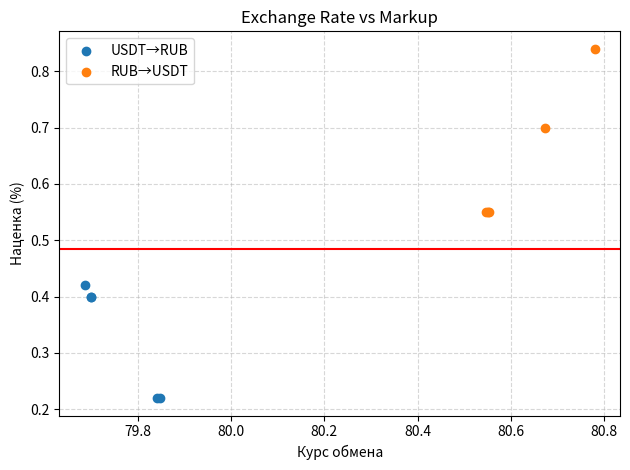

Which series reaches the maximum Y coordinate?

RUB→USDT